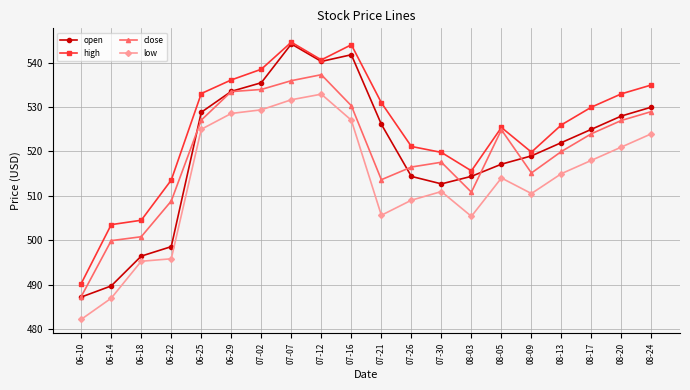

At which category does the chart reach its peak across all series?

07-07